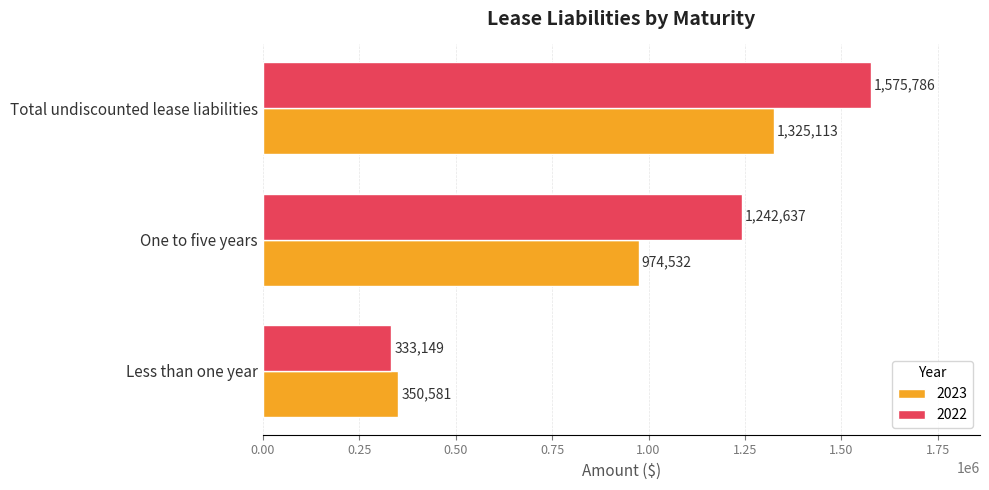

Rank the series by their average value, from lowest to highest.

2023, 2022